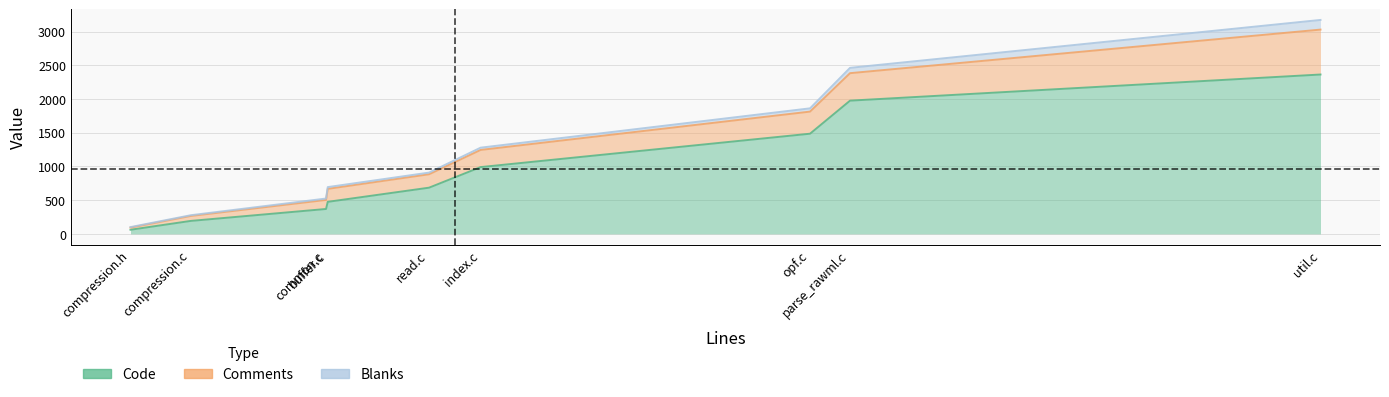

What is the difference between the Blanks values at util.c and buffer.c?

149